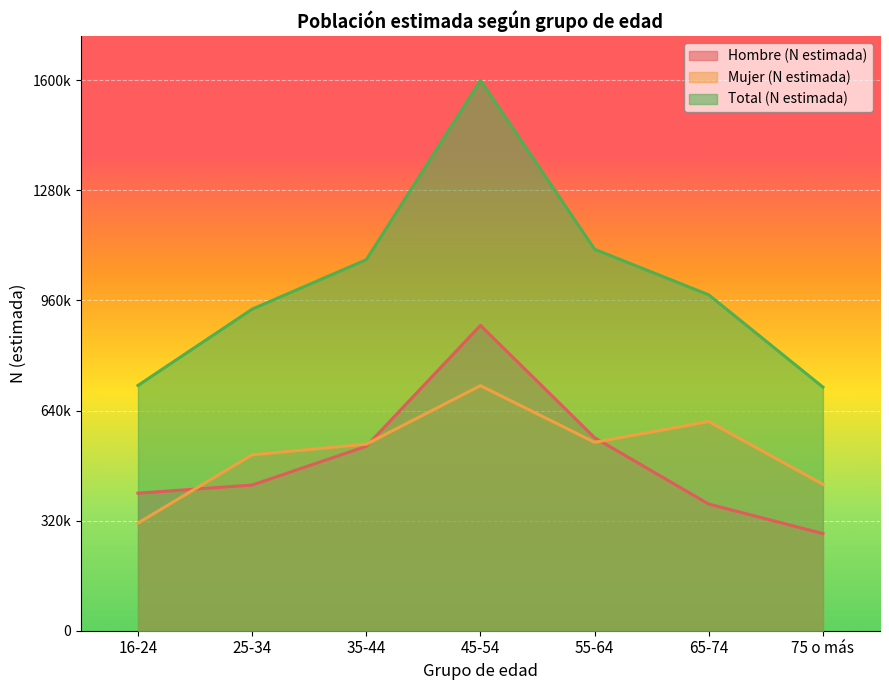

At how many categories does at least one series exceed 581318?

7